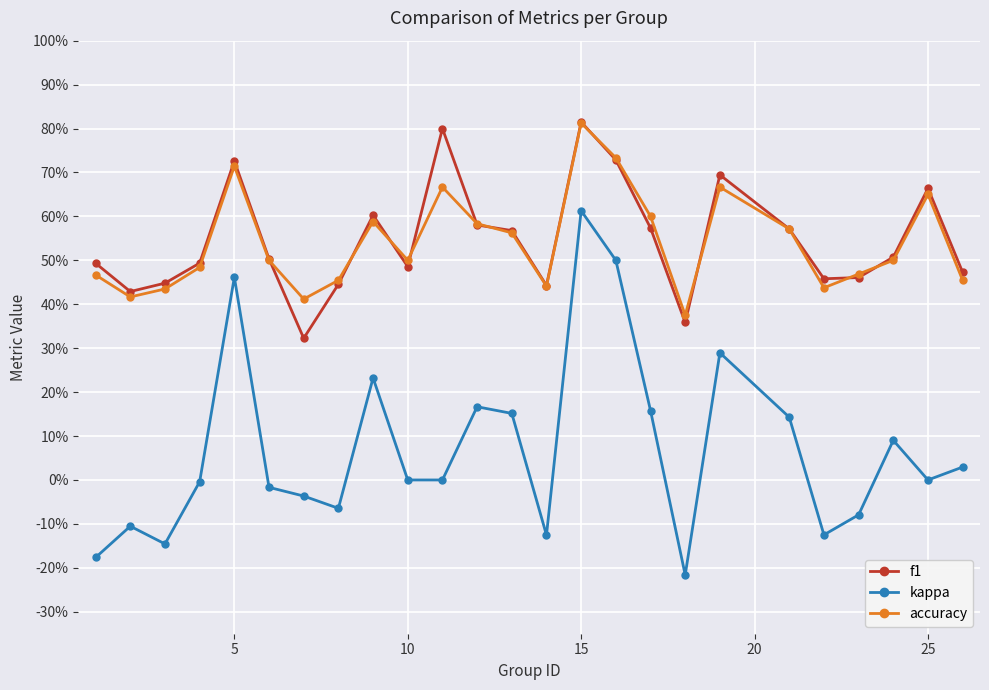

True or false: accuracy has more than 0 points higher than both neighbors.

True